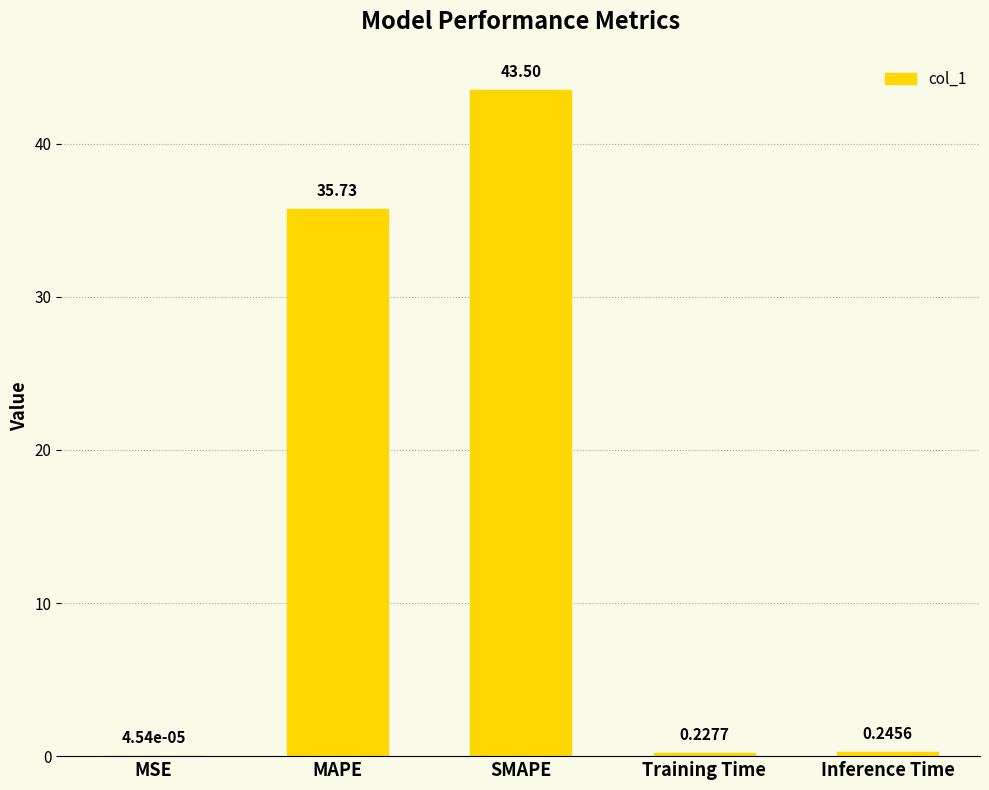

What is the change in value from MAPE to Training Time?

-35.5